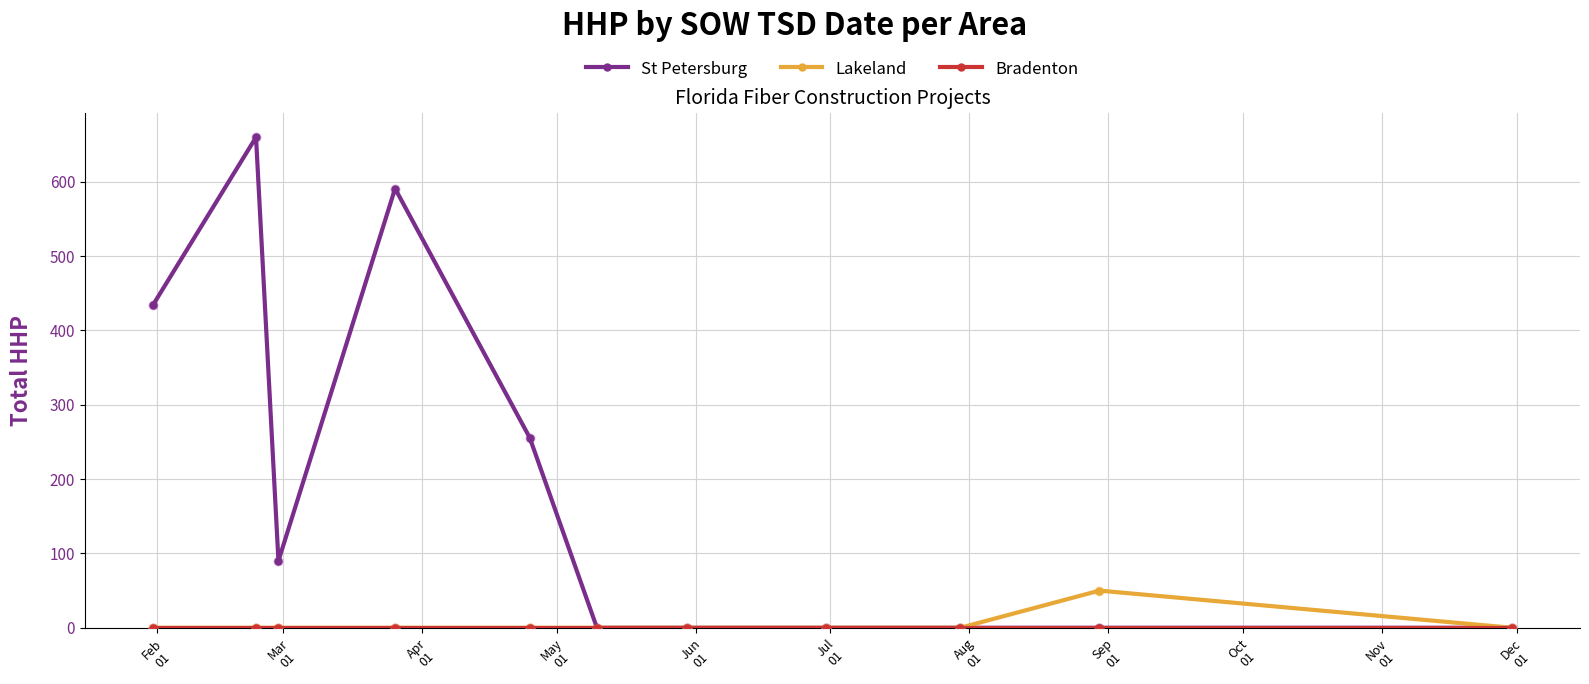

Which series has the largest range (max minus min)?

St Petersburg